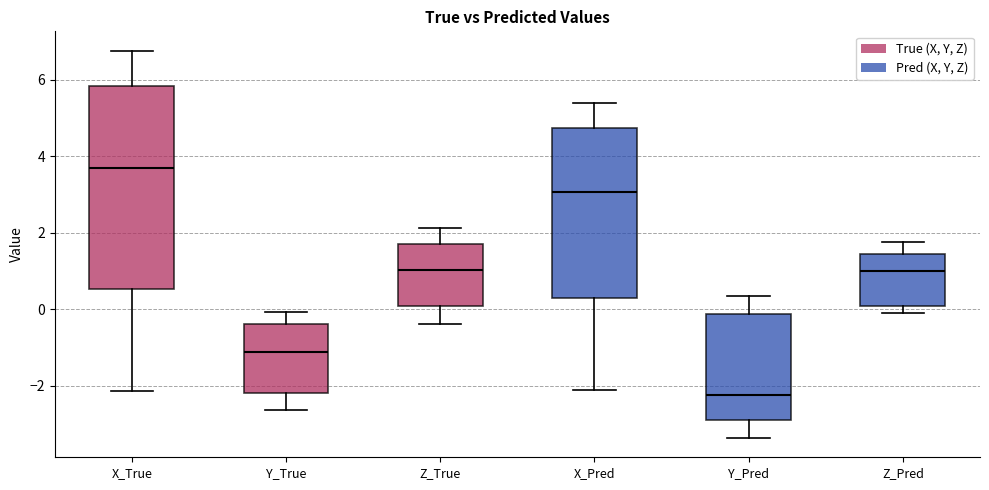

Reading left to right, transcribe this box plot: for each box, give where its median line is, the range the box spans, and where its two whiskers end, as read against the y-axis. The values are not printed on the chart, so give them approximately, as read against the axis.

X_True: median 3.6, box 0.6 to 5.8, whiskers -2.2 to 6.8
Y_True: median -1.2, box -2.2 to -0.4, whiskers -2.6 to 0.0
Z_True: median 1.0, box 0.0 to 1.8, whiskers -0.4 to 2.2
X_Pred: median 3.0, box 0.2 to 4.8, whiskers -2.2 to 5.4
Y_Pred: median -2.2, box -3.0 to -0.2, whiskers -3.4 to 0.4
Z_Pred: median 1.0, box 0.0 to 1.4, whiskers -0.2 to 1.8